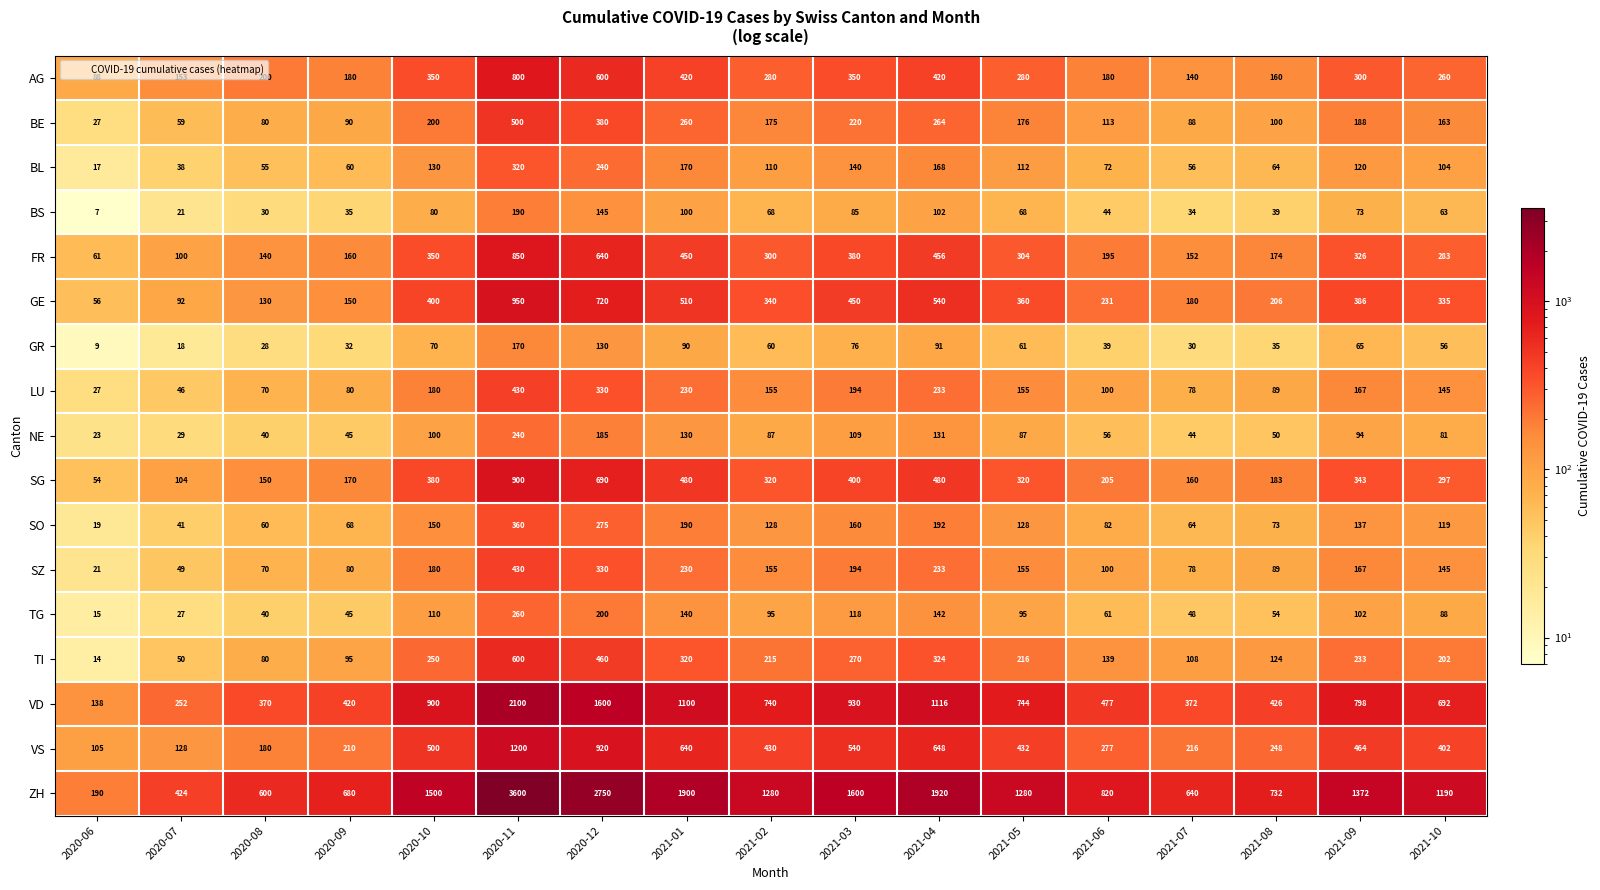

Is it true that NE equals 109 at 2021-03?

True